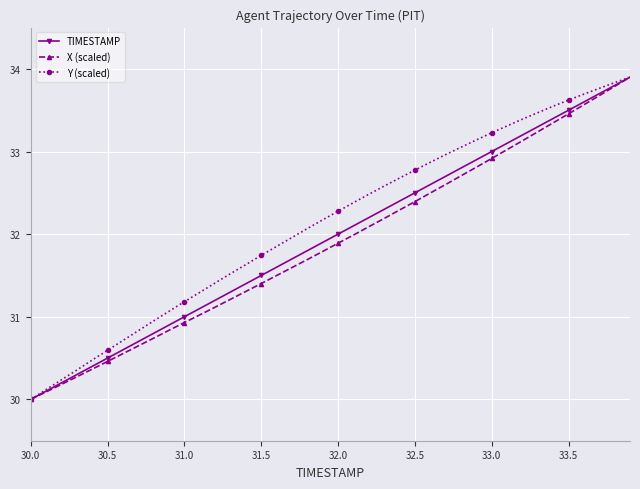

What is the value of the TIMESTAMP point at the 27th from the left?

32.6